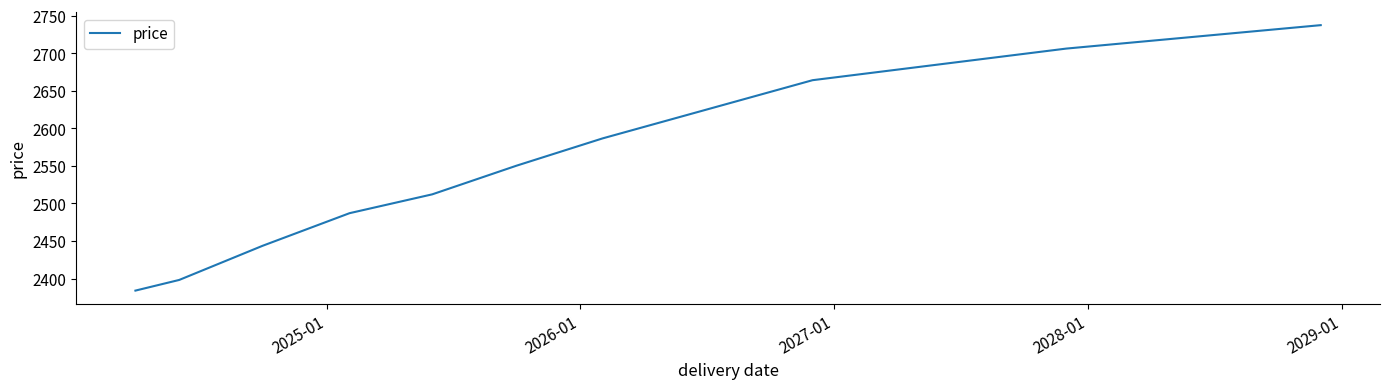

What is the difference between the maximum and minimum values?

353.5